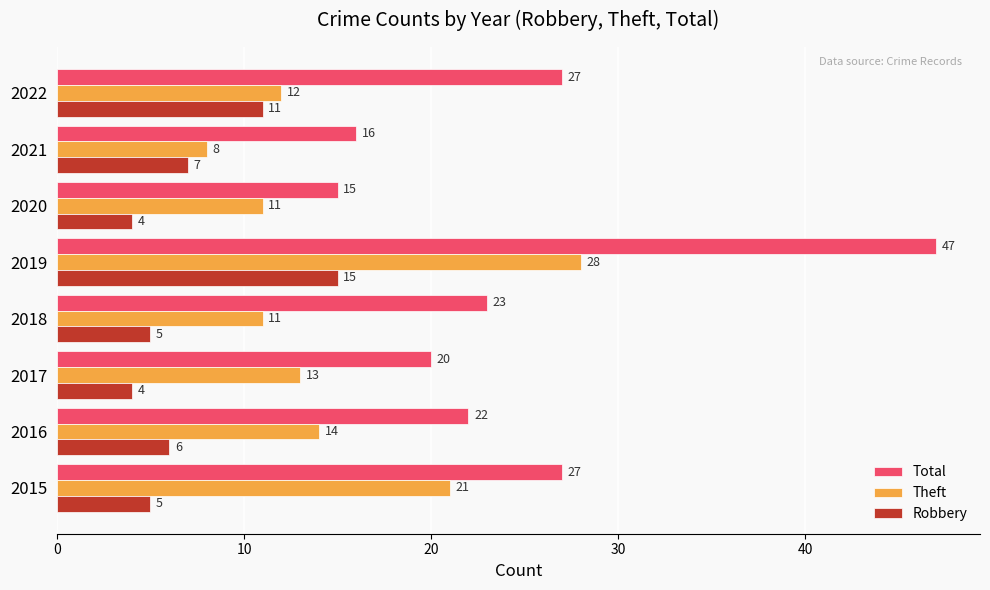

Which series has the largest range (max minus min)?

Total